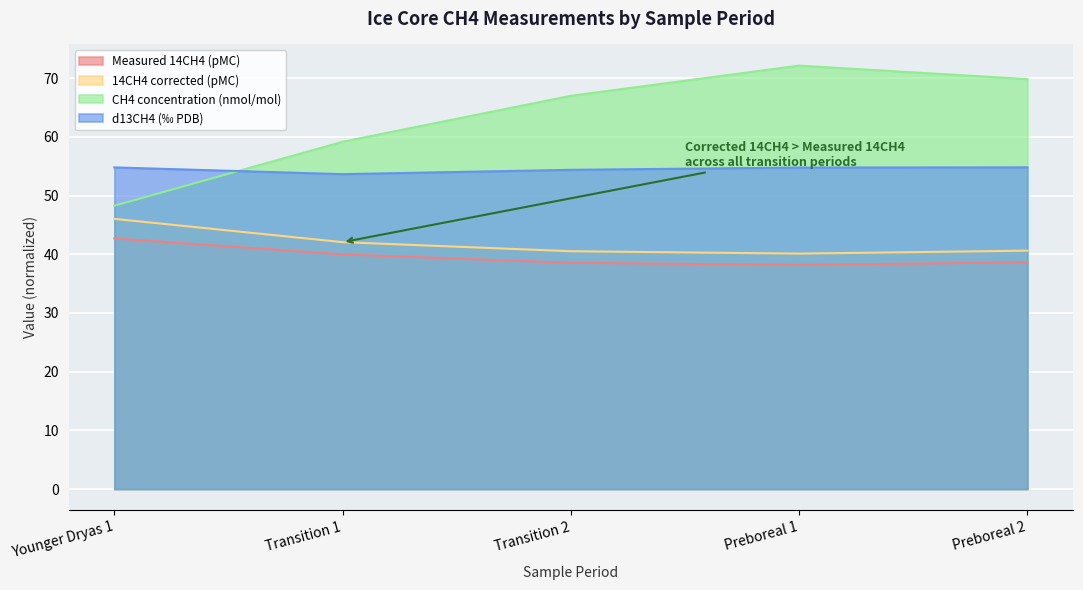

How many lines are shown in the chart?

4